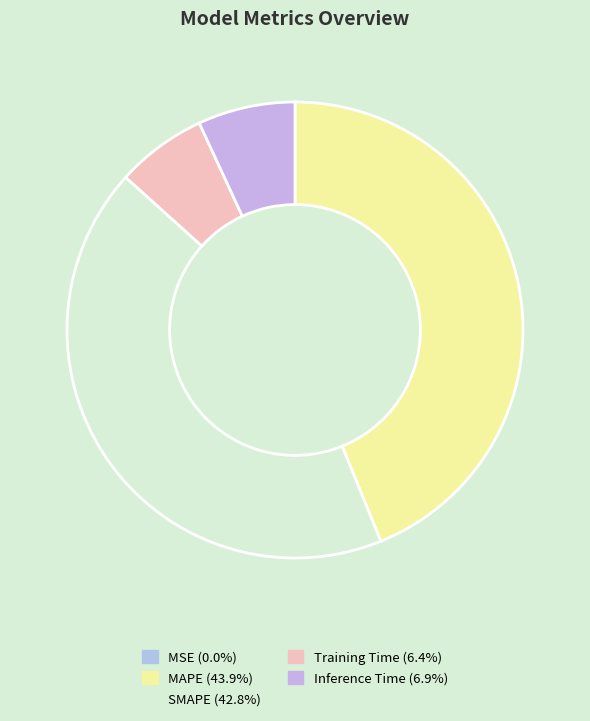

Does any single category account for the majority?

No